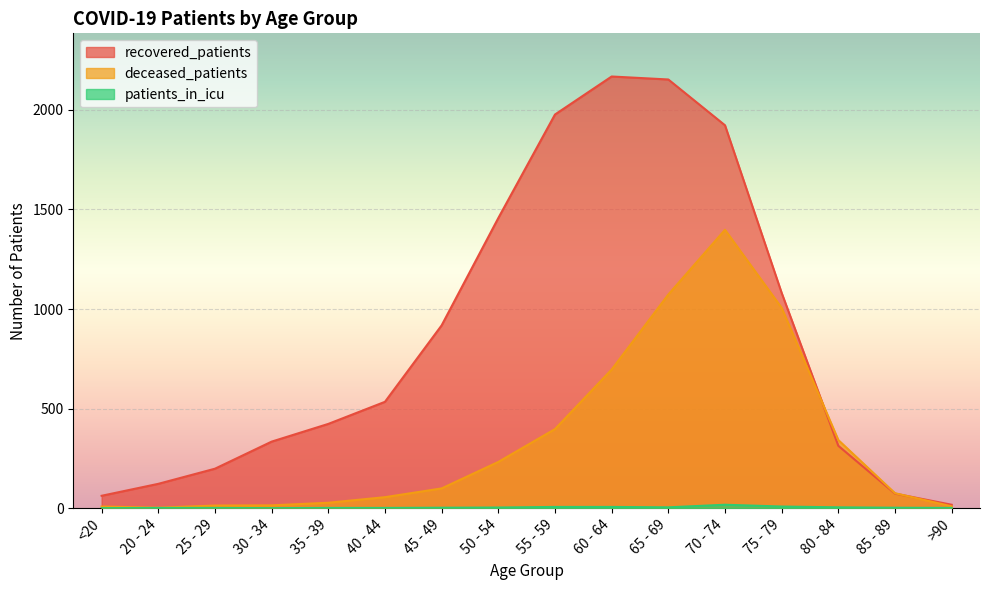

Which category has the lowest value in the patients_in_icu series?

<20